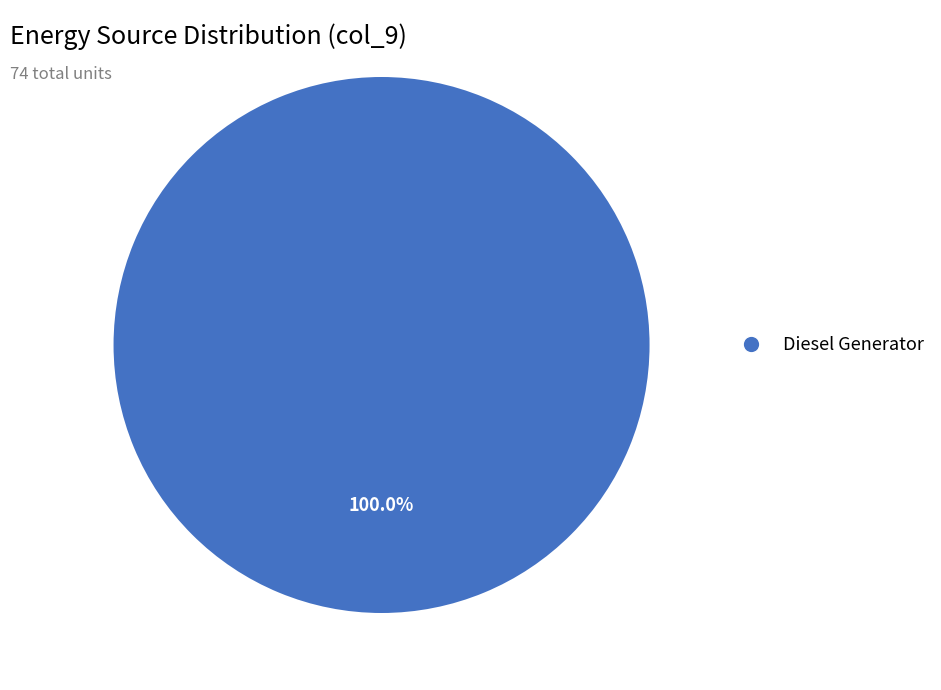

Is there any slice that represents more than half of the pie?

Yes